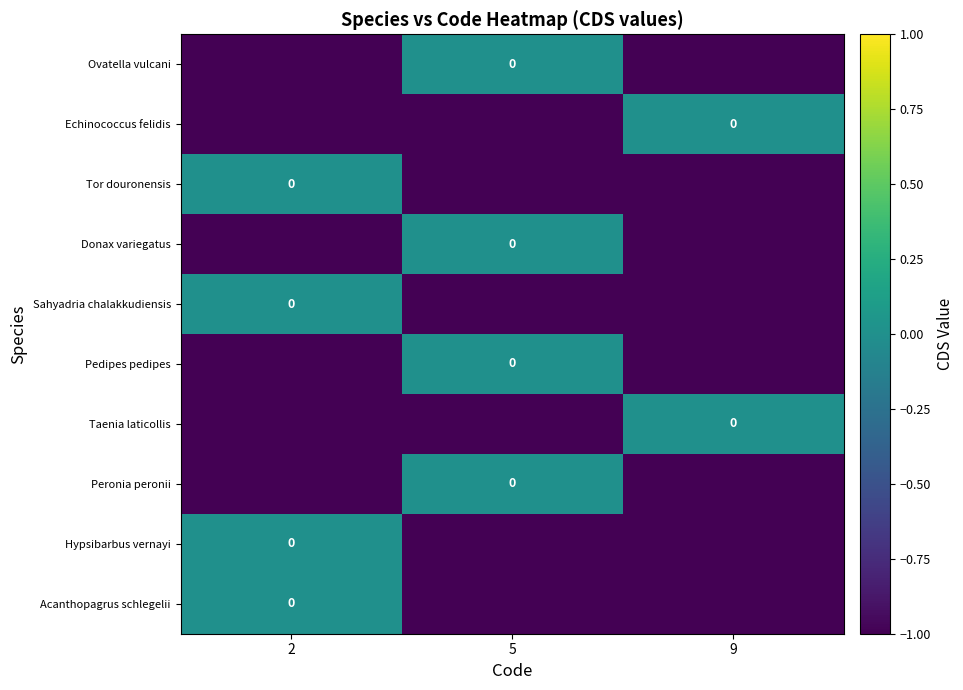

Is it true that Sahyadria chalakkudiensis equals 0 at 2?

False